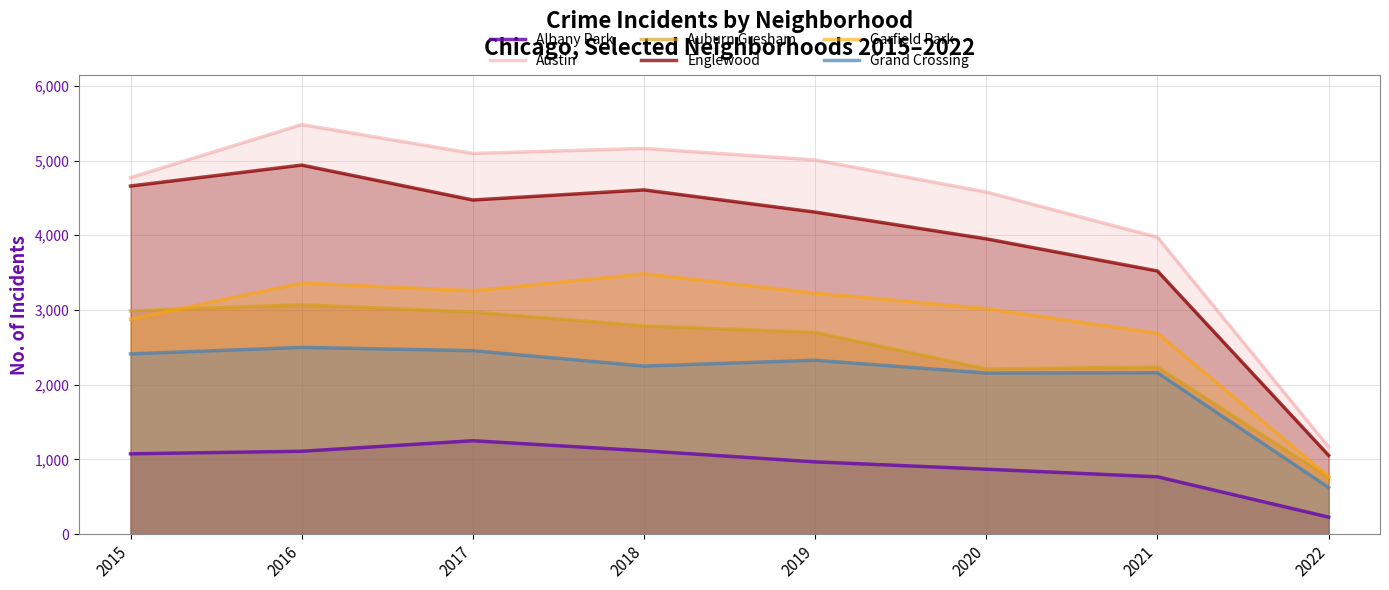

What is the minimum value shown in the chart?

229